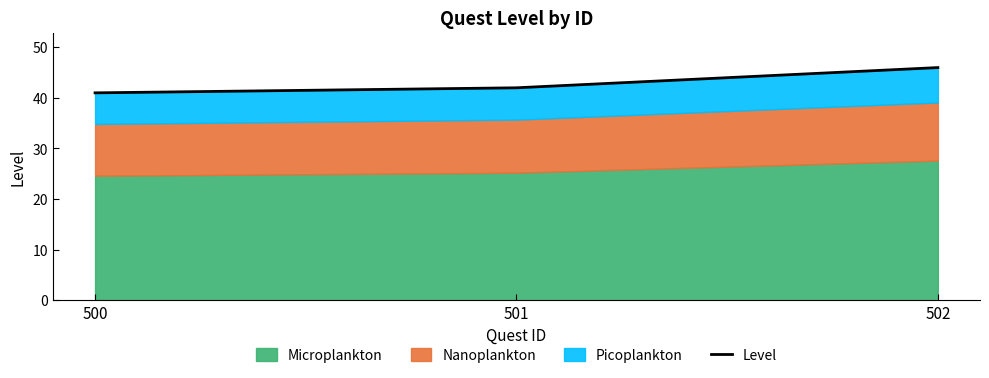

Count the number of values greater than 42.

1